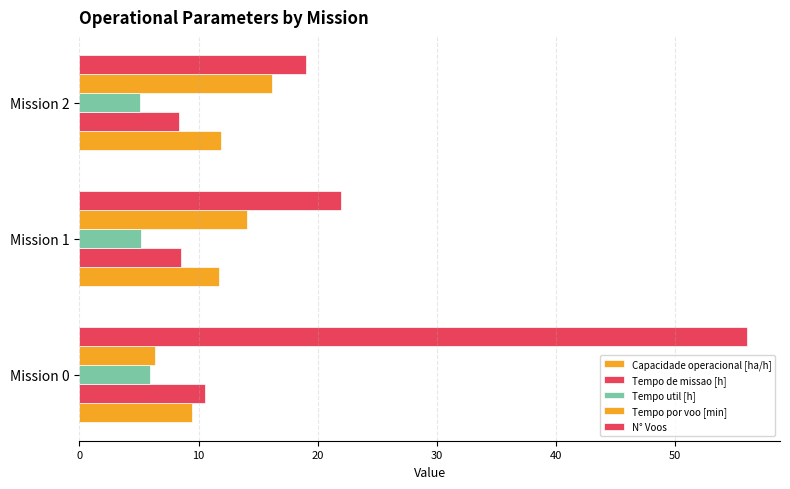

Count the number of categories in the chart.

3